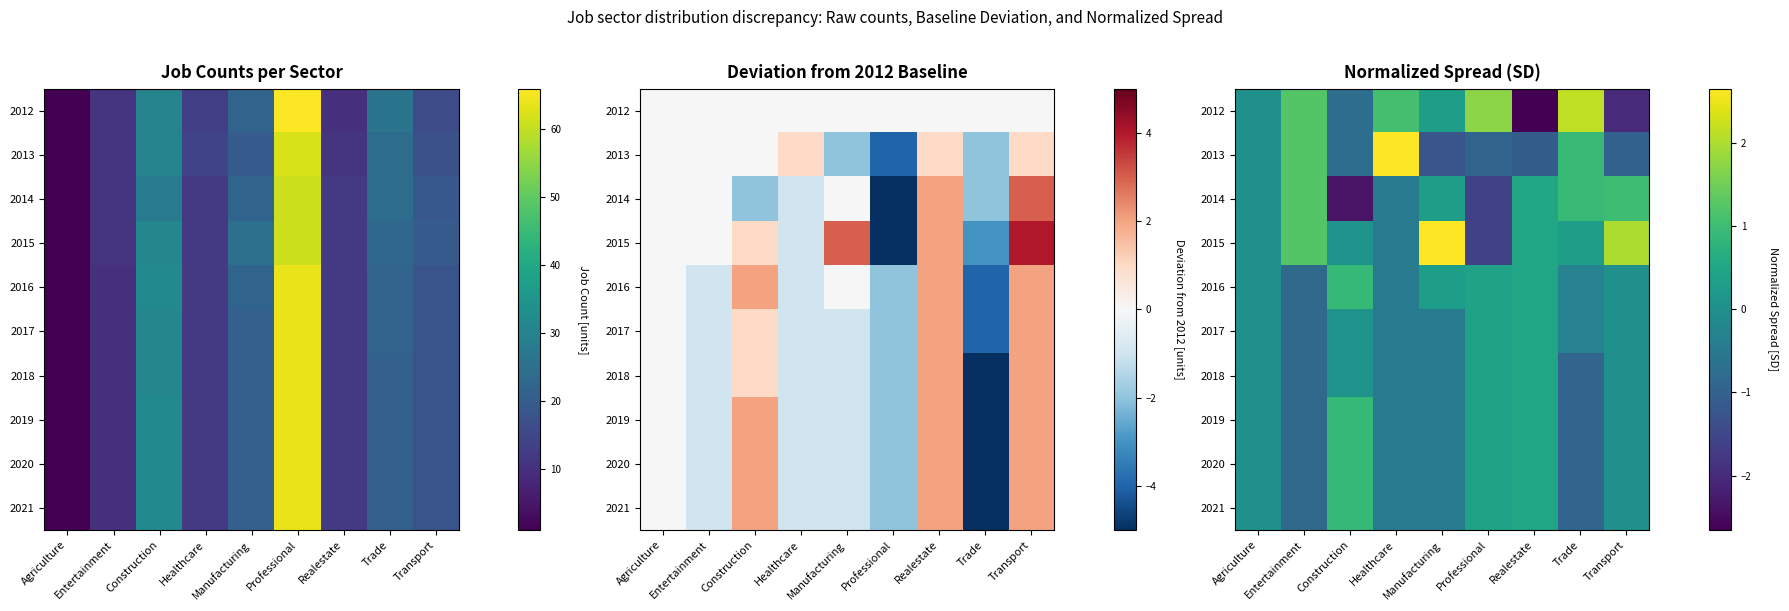

What is the difference between the 2020 values at Transport and Construction?

0.9